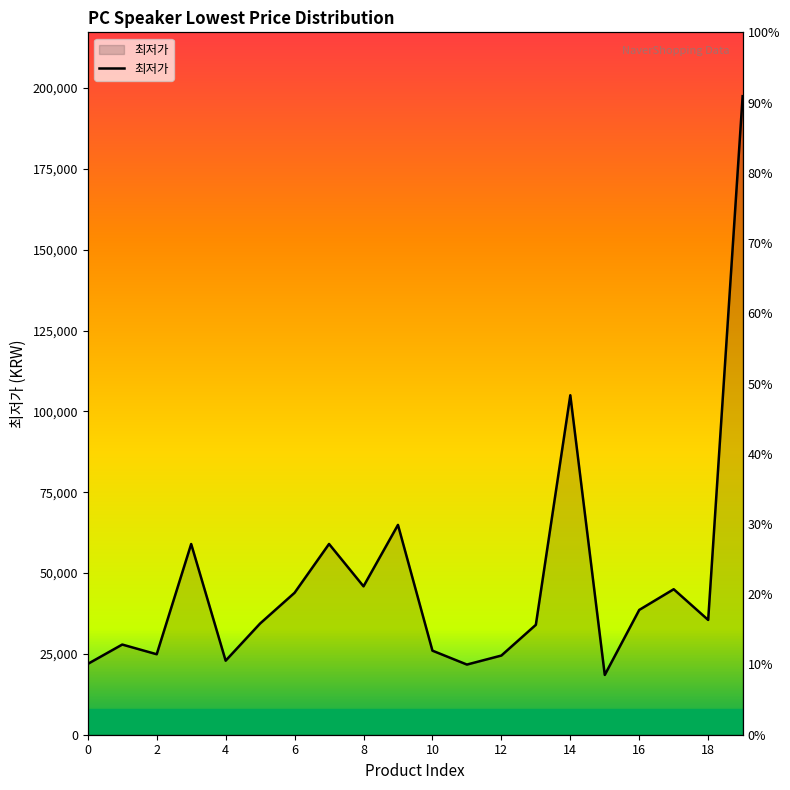

What is the difference between the maximum and minimum values?

179010